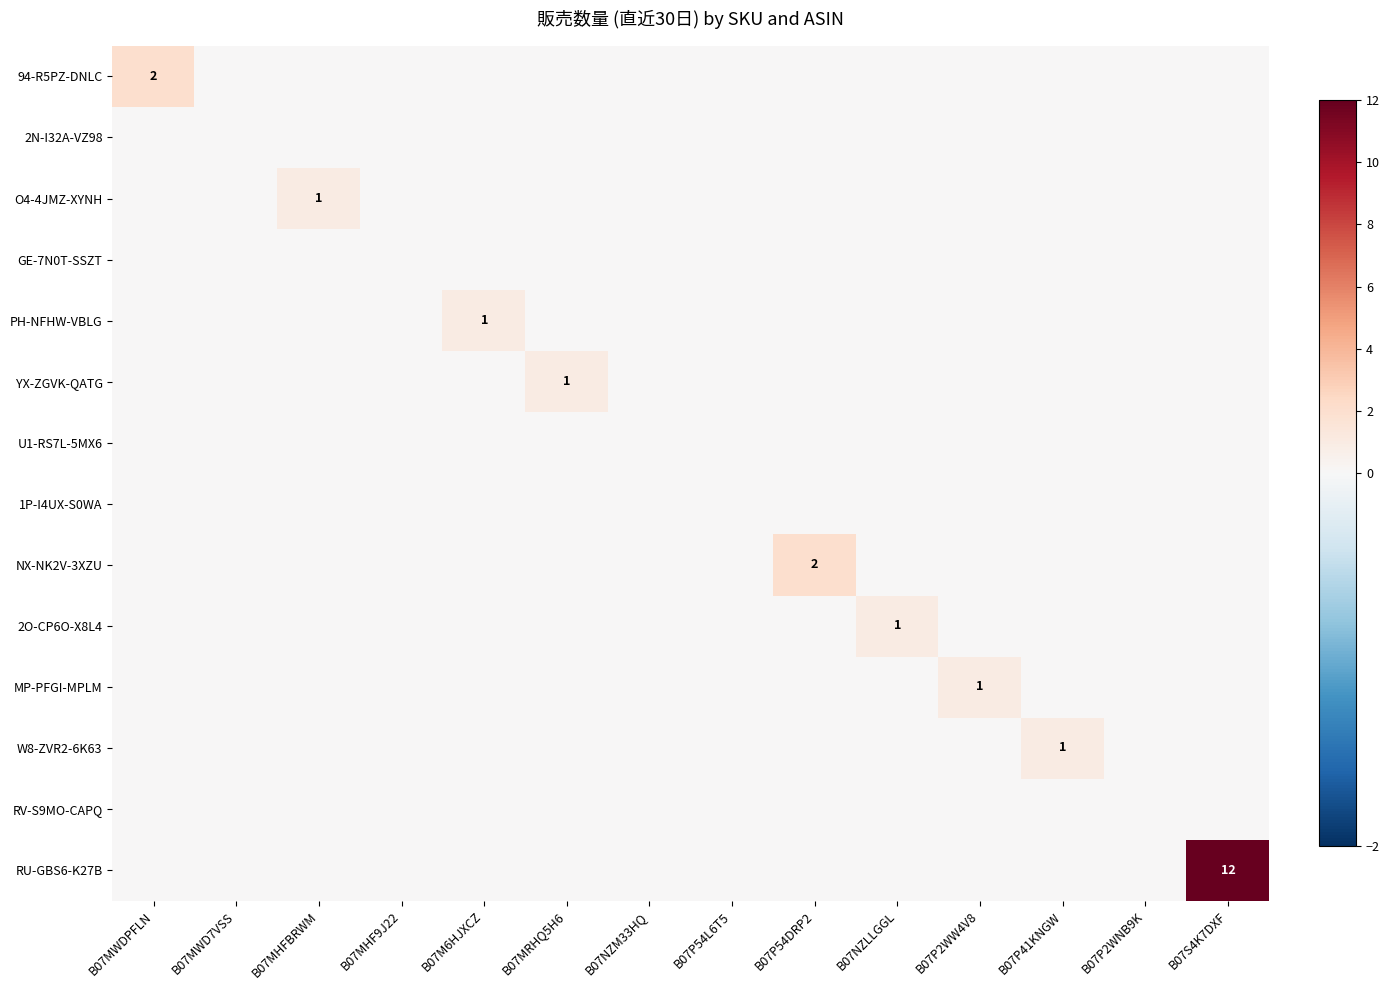

The 94-R5PZ-DNLC series shows -1 at B07MWD7VSS. True or false?

False